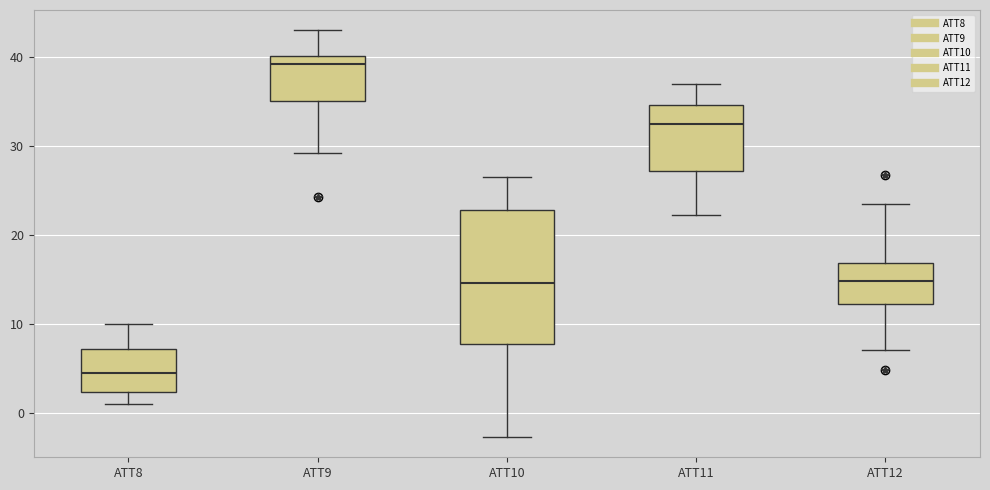

Which box has the highest median line?

ATT9